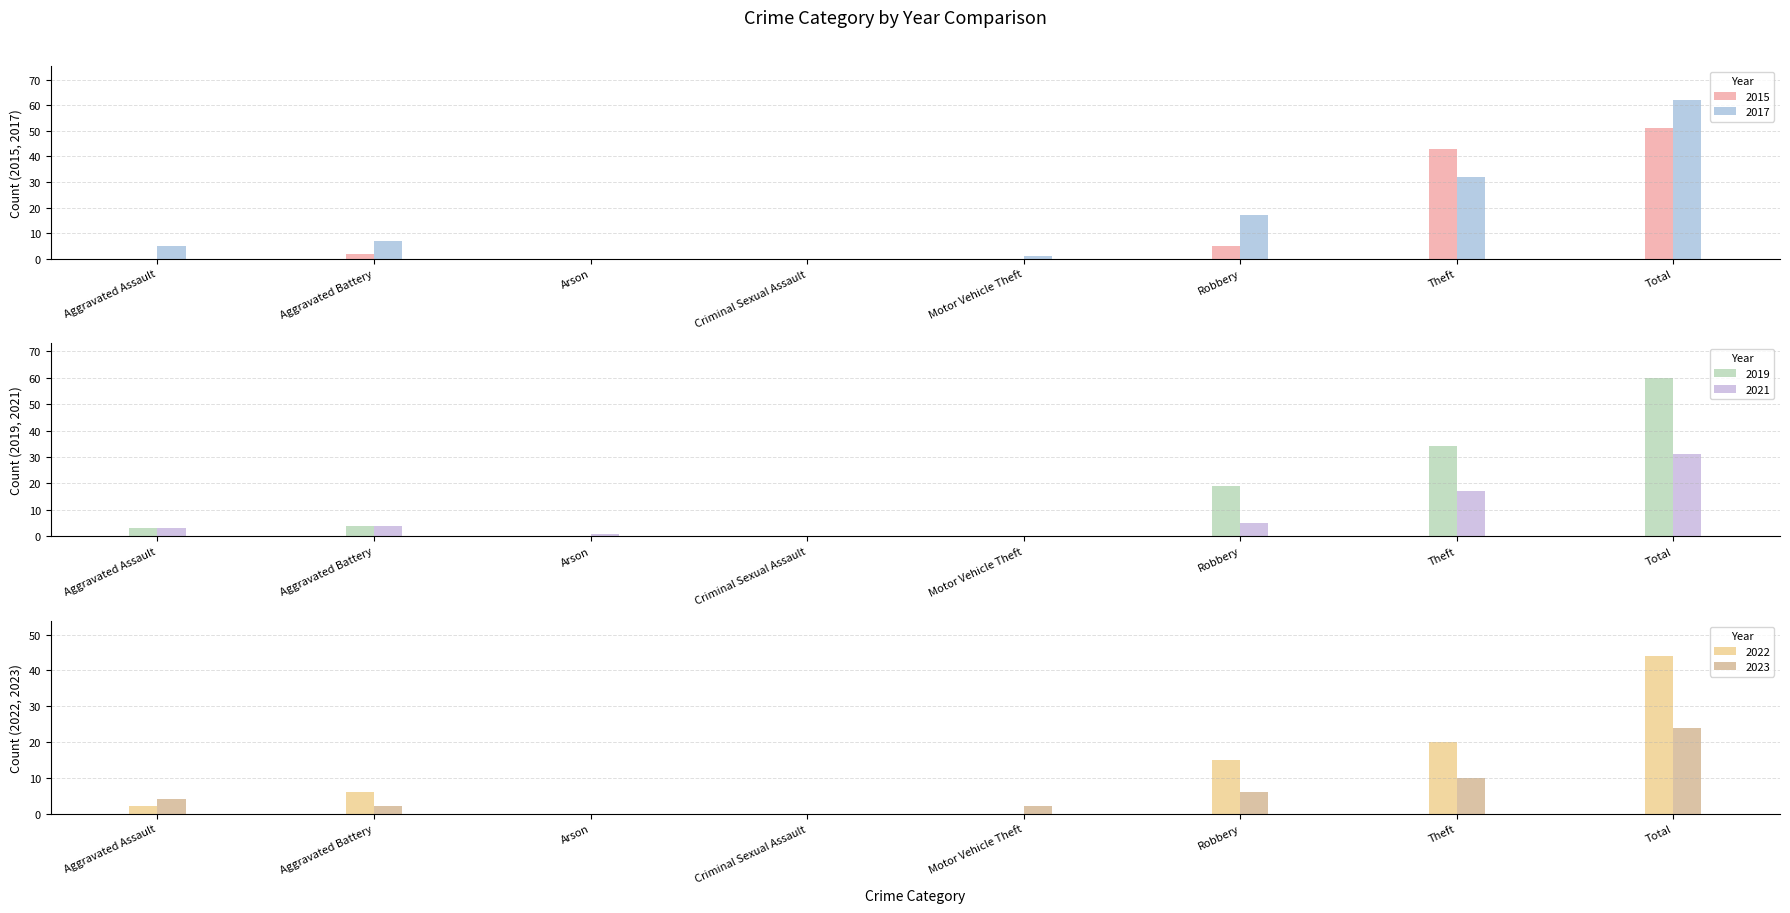

How many groups of bars are there?

8